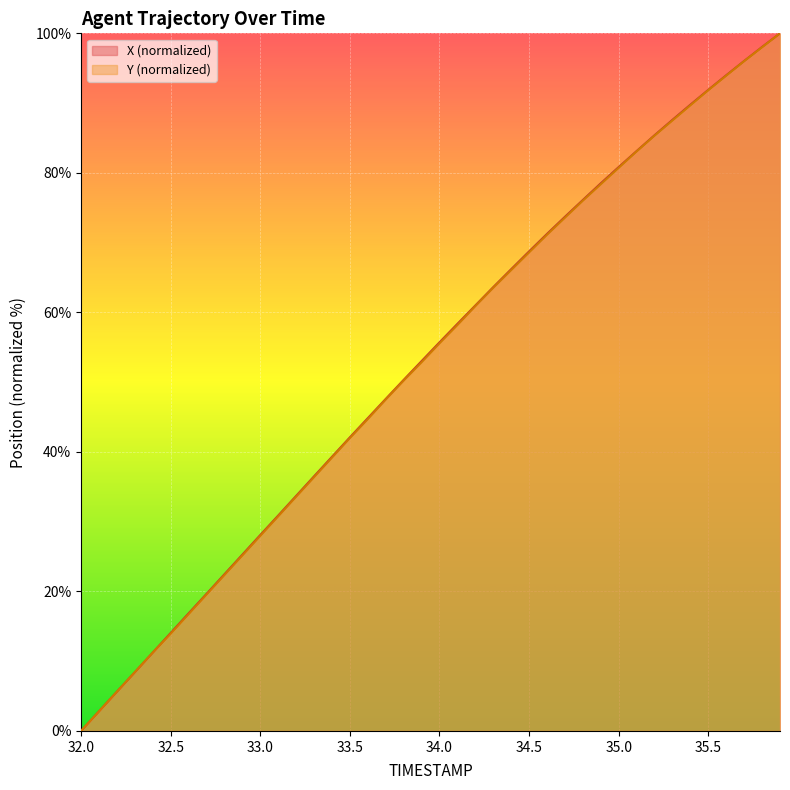

Count the number of data series in this chart.

2